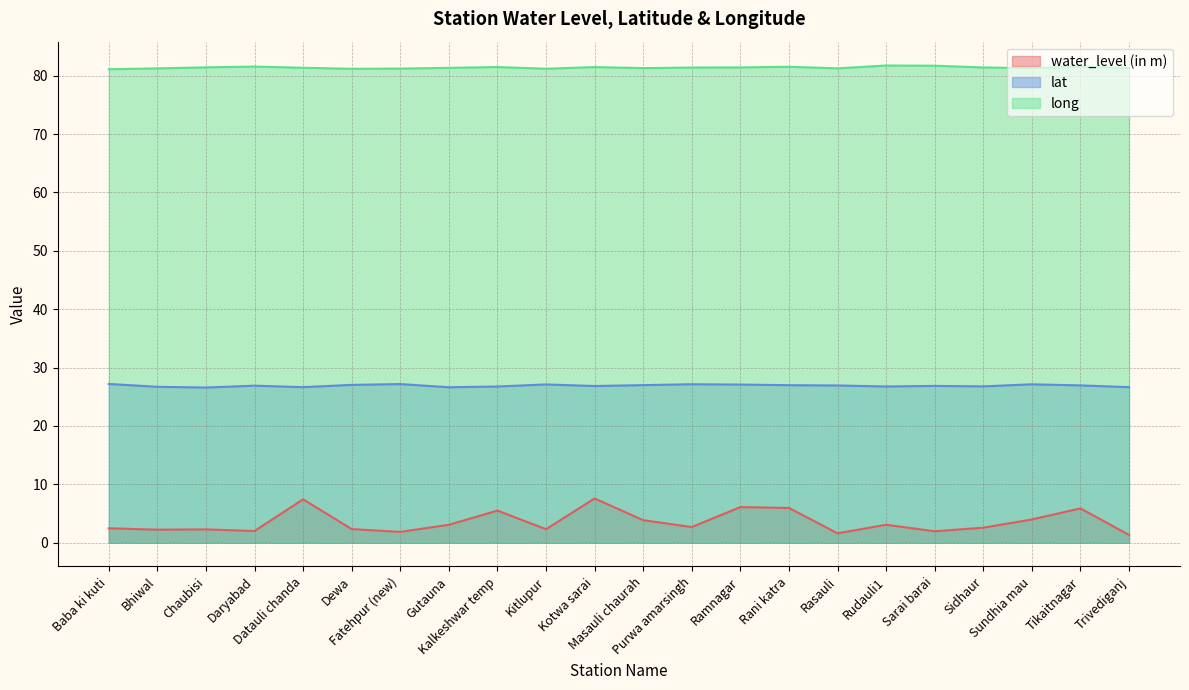

True or false: long has more than 1 interior local peaks.

True